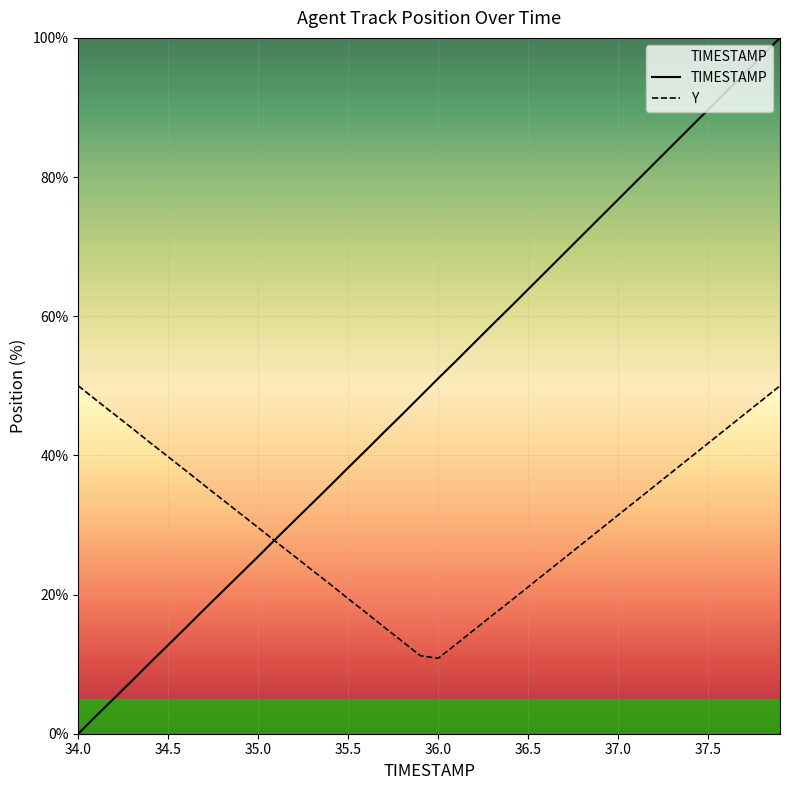

Reading left to right, transcribe all the data shown in this chart.

TIMESTAMP: 0.0	2.6	5.1	7.6	10.2	12.8	15.3	17.9	20.4	22.9	25.5	28.1	30.6	33.1	35.7	38.2	40.8	43.4	45.9	48.5	51.0	53.6	56.2	58.7	61.3	63.9	66.4	69.0	71.6	74.2	76.8	79.3	81.9	84.5	87.1	89.7	92.3	94.8	97.4	100.0
Y: 50.0	47.9	45.9	43.9	41.8	39.8	37.8	35.7	33.7	31.6	29.6	27.6	25.5	23.5	21.5	19.4	17.4	15.3	13.3	11.2	10.8	12.9	14.9	17.0	19.0	21.1	23.2	25.2	27.3	29.3	31.4	33.5	35.5	37.6	39.7	41.7	43.8	45.9	47.9	50.0